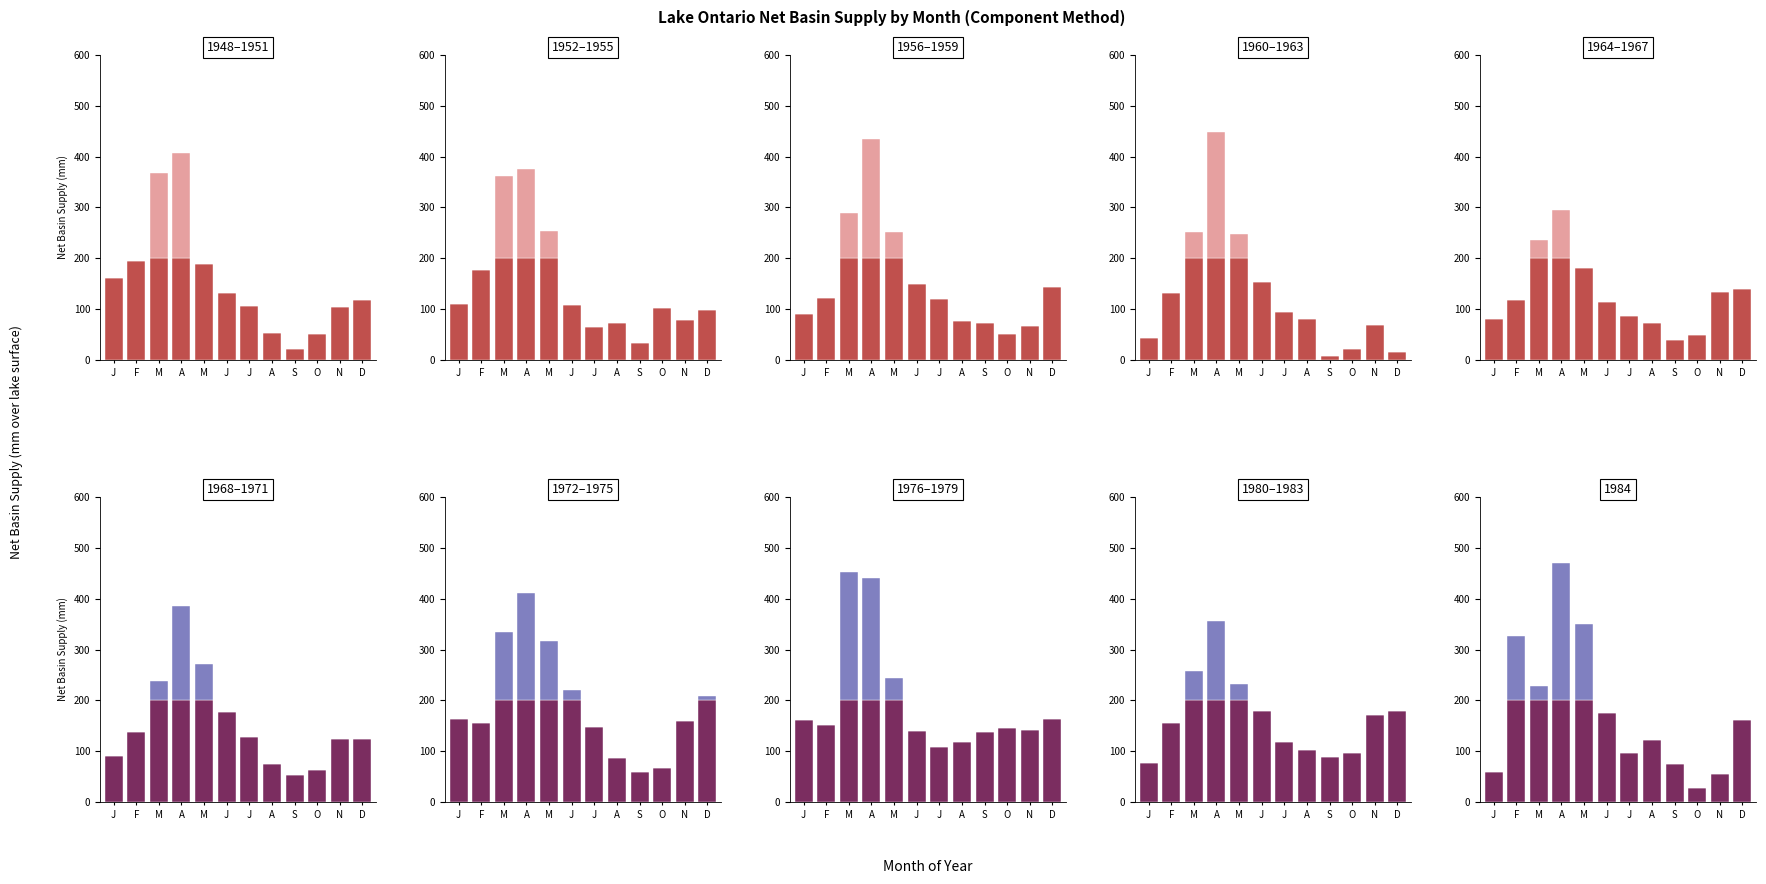

What is the label of the 3rd bar from the left?

M